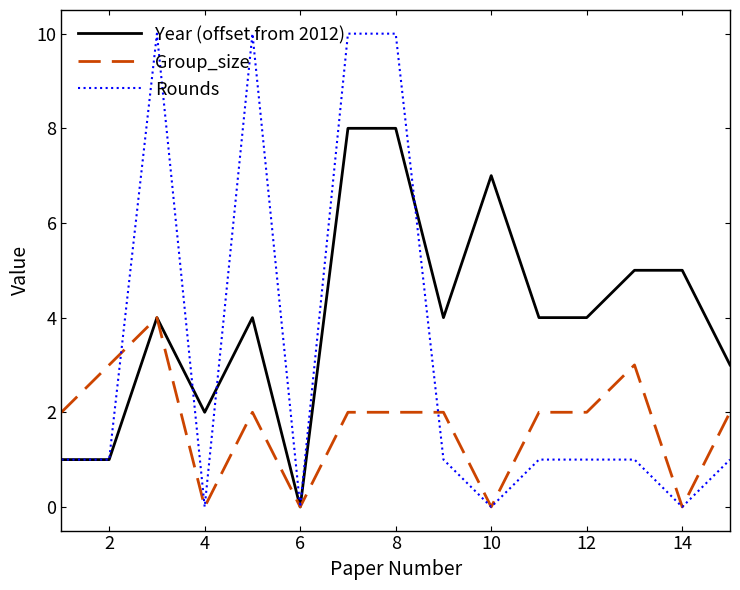

Which series has the largest total across all categories?

Year (offset from 2012)